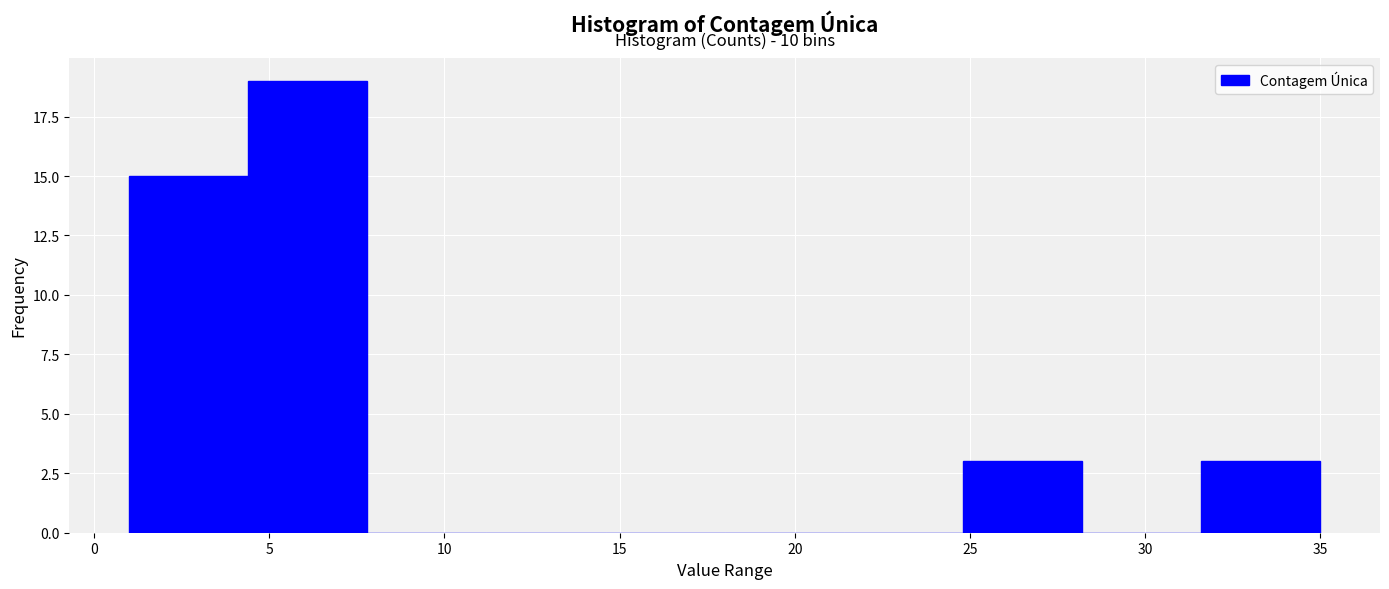

Which range on the x-axis has the tallest bar?

4.4 to 7.8